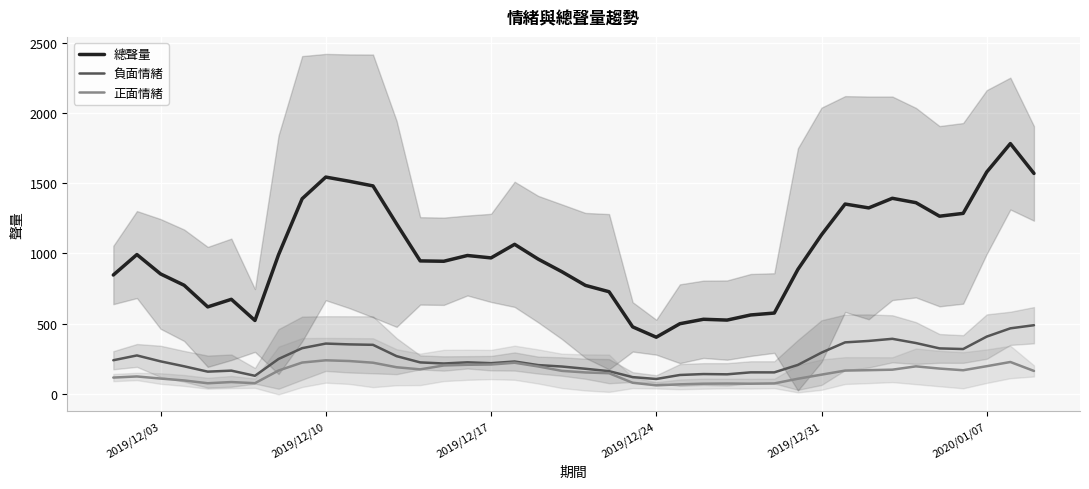

At how many categories does at least one series exceed 1412?

6